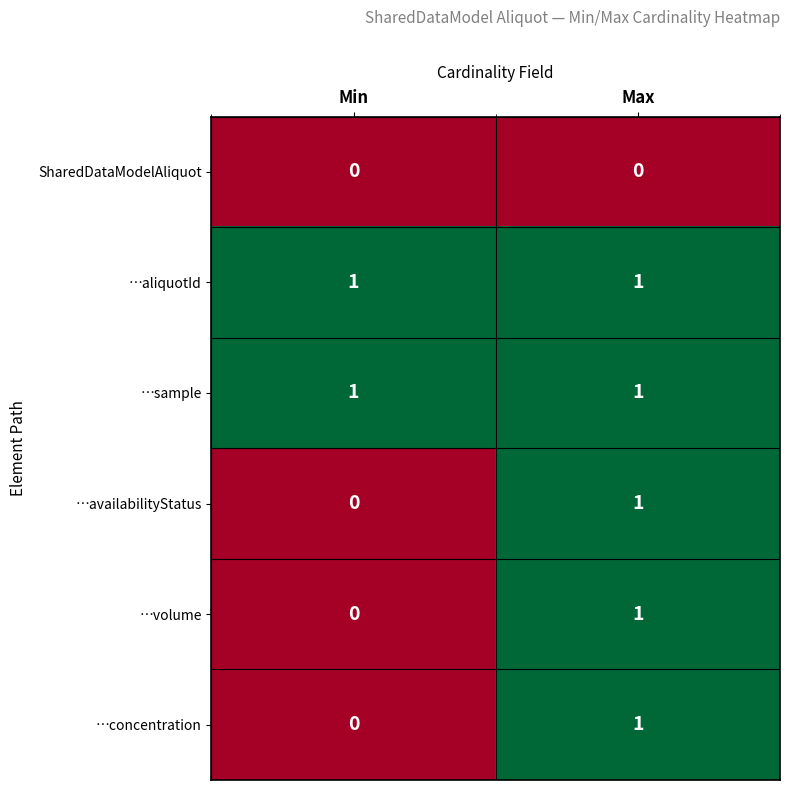

At which label is …availabilityStatus closest to 0?

Min